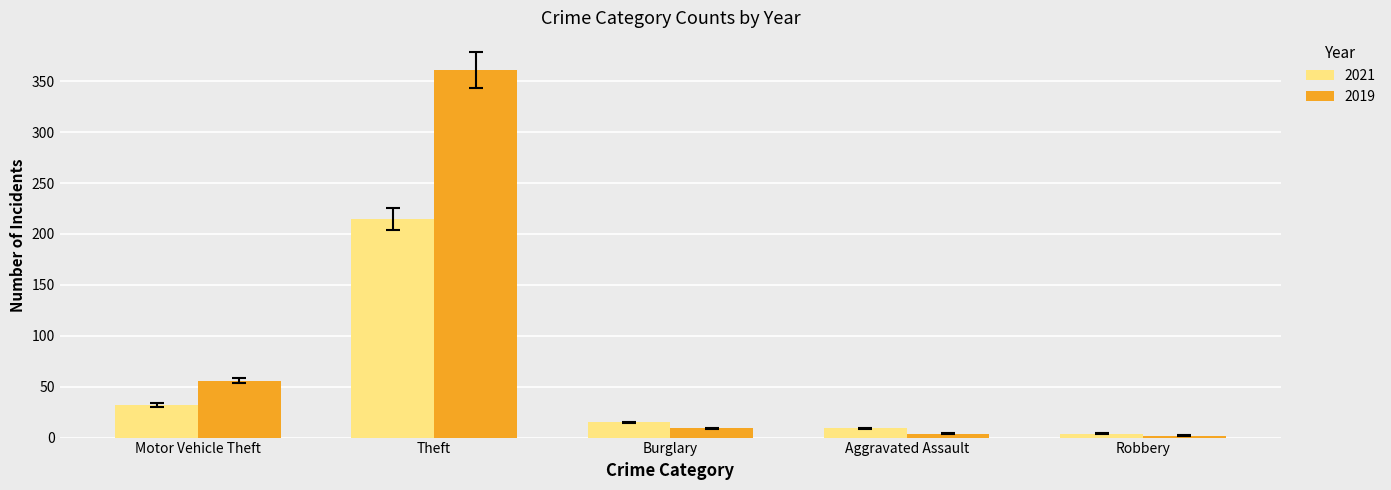

Which series has the largest total across all categories?

2019